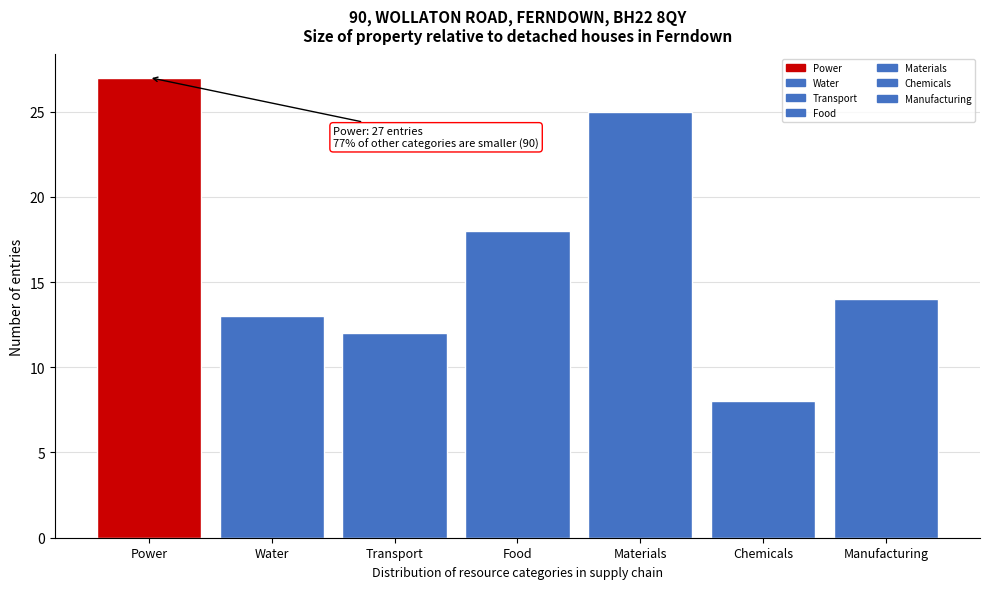

Reading left to right, list all the values displayed in this chart.

Power=27	Water=13	Transport=12	Food=18	Materials=25	Chemicals=8	Manufacturing=14